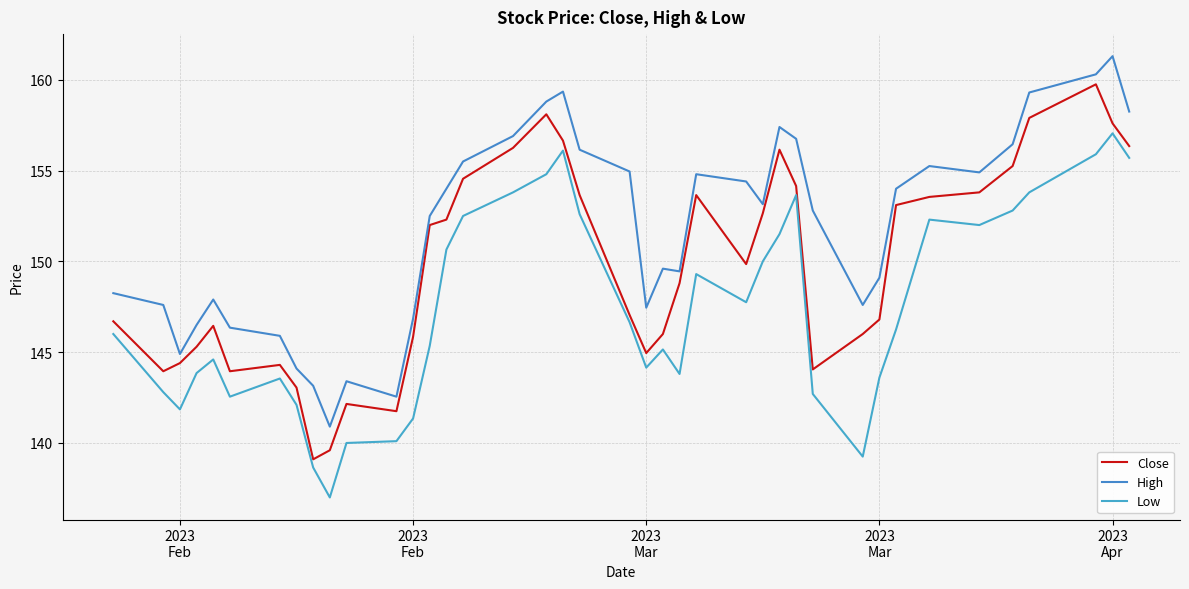

Is this an area chart (filled region under the line)?

No